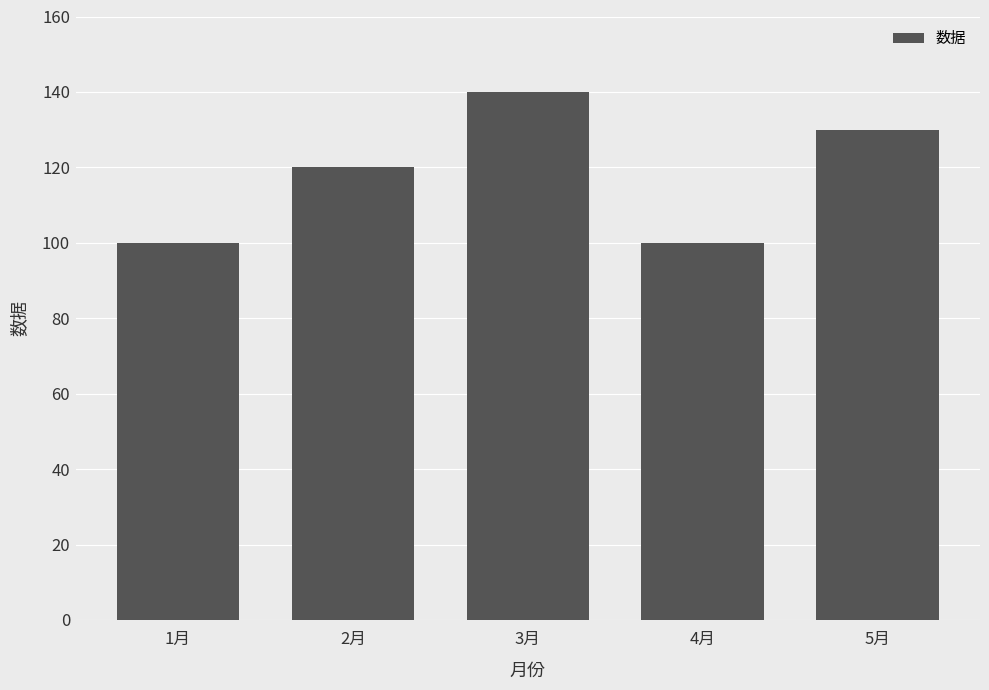

Reading left to right, extract all data points from this chart.

100	120	140	100	130